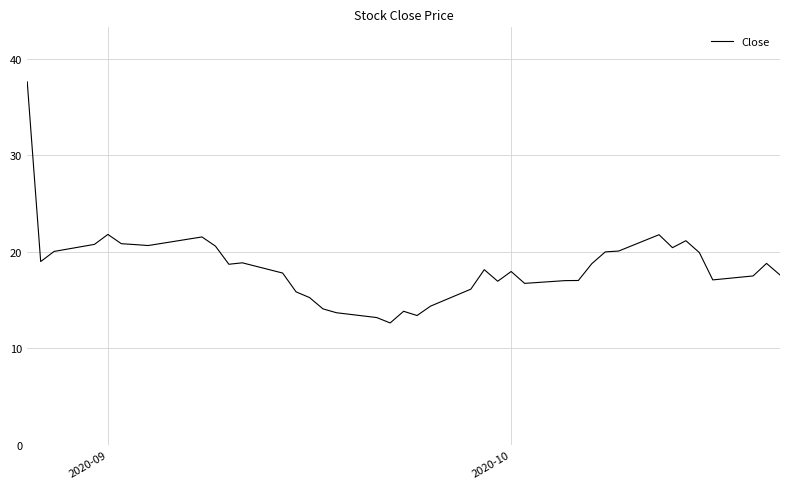

How many lines are shown in the chart?

1